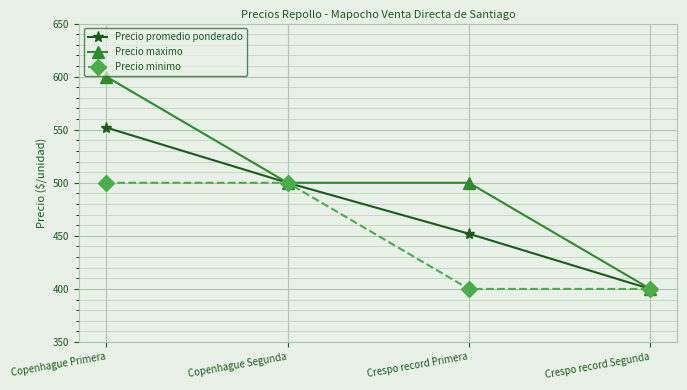

Is the value of Precio minimo at Copenhague Segunda greater than the value of Precio promedio ponderado at Copenhague Primera?

No